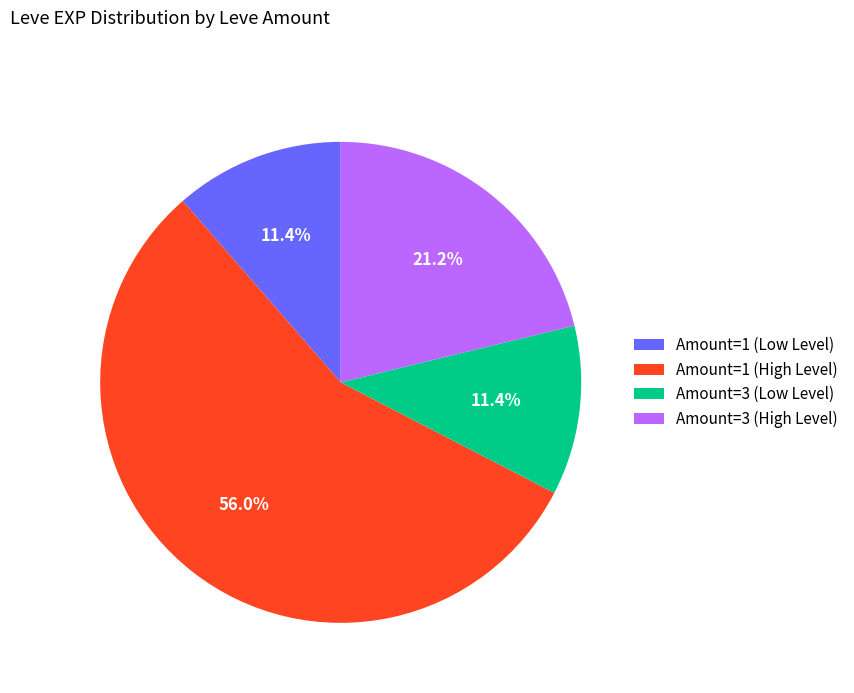

Between Amount=3 (High Level) and Amount=3 (Low Level), which is larger?

Amount=3 (High Level)